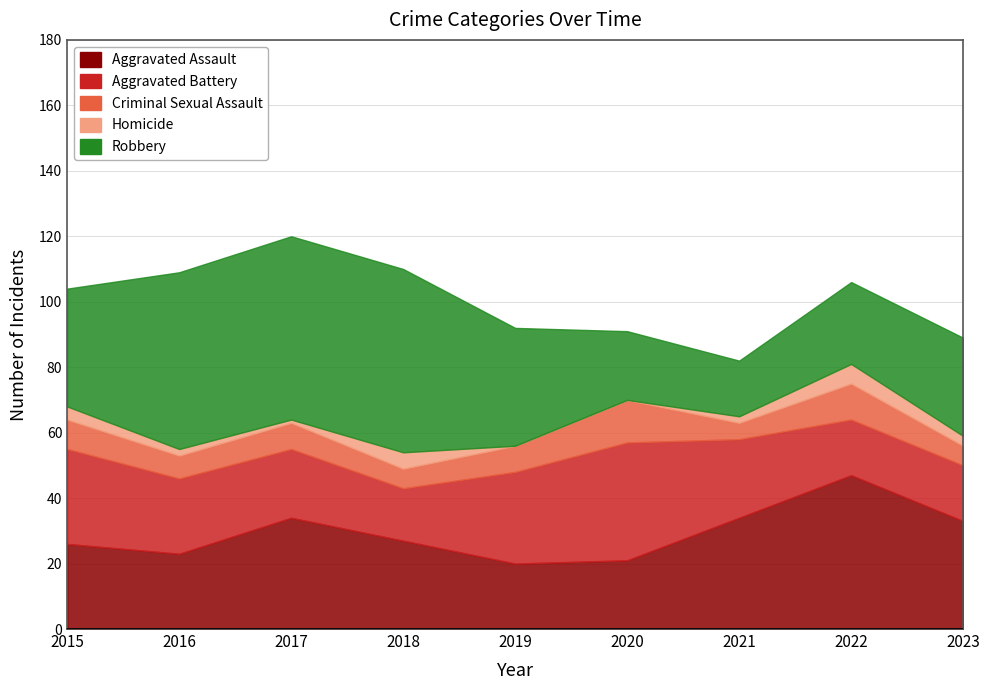

Which series has the widest spread of values?

Robbery